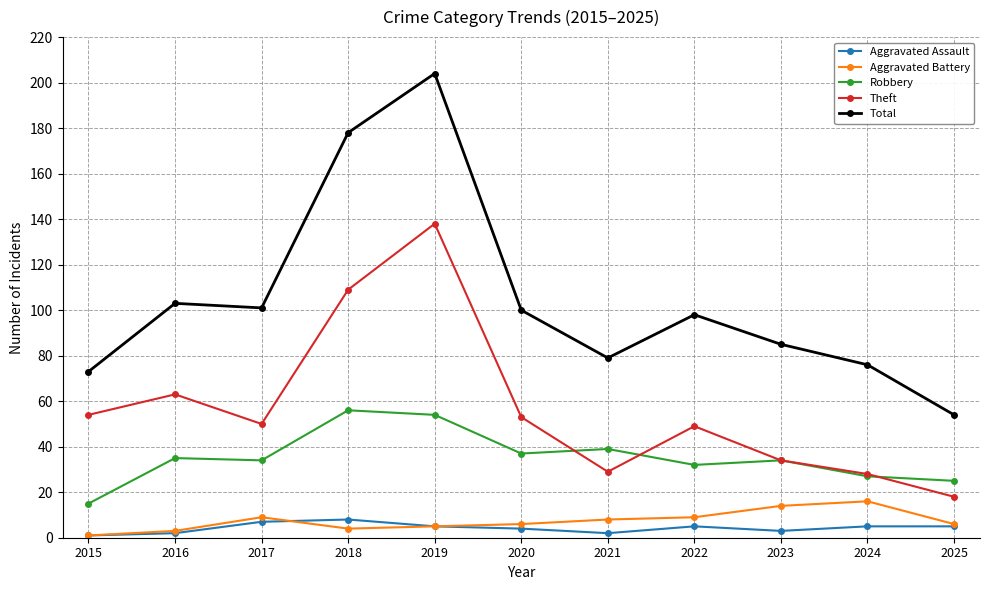

At which category is the sum across all series the highest?

2019